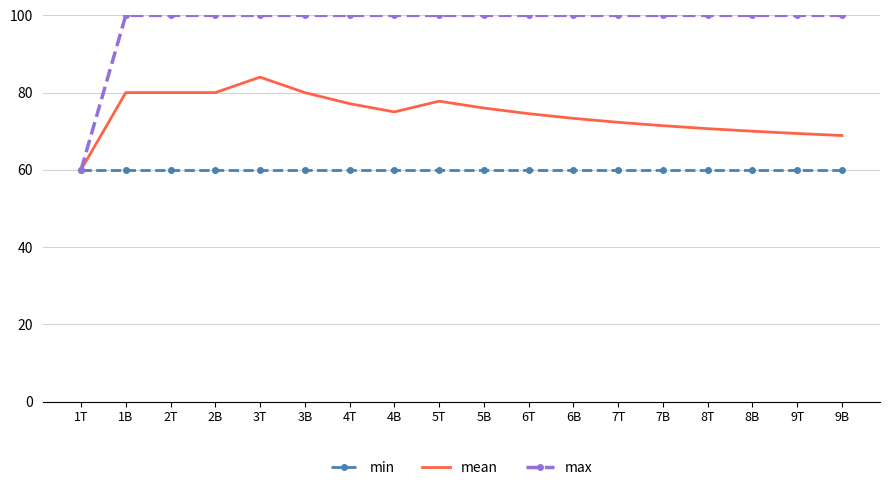

The max series shows 100.0 at 4B. True or false?

True